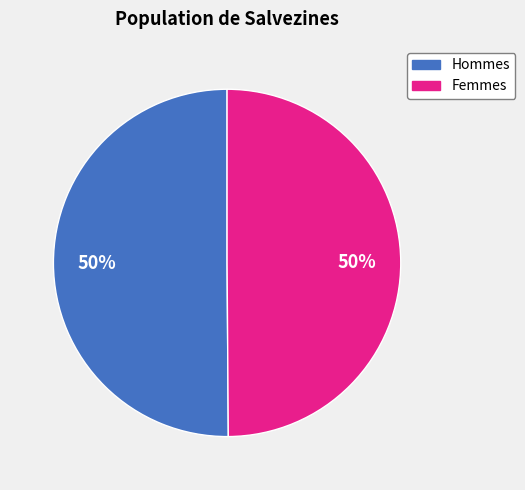

Count the number of slices in the pie.

2